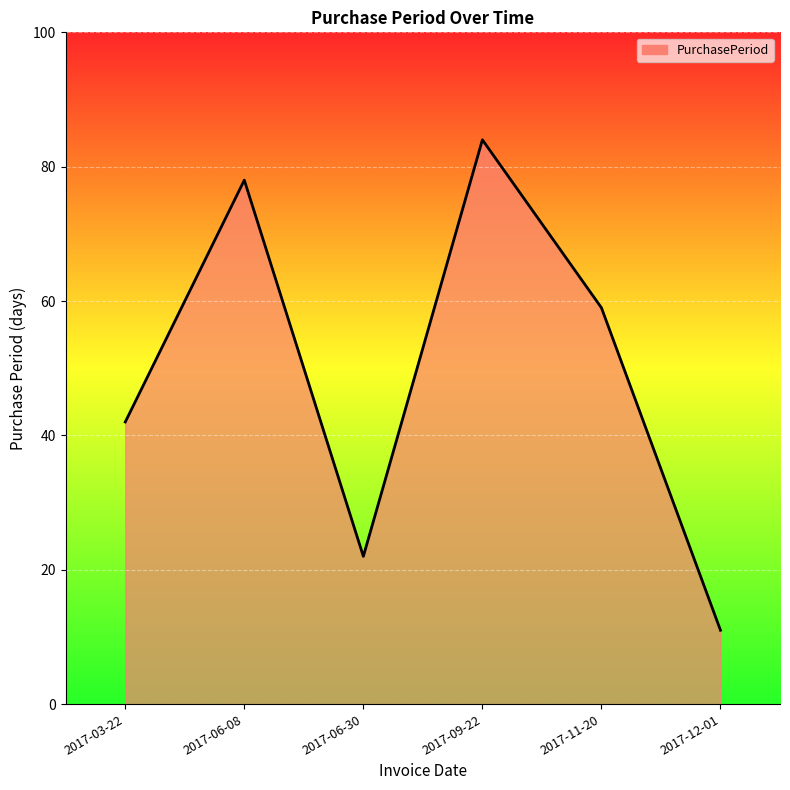

Where is the first local maximum?

2017-06-08